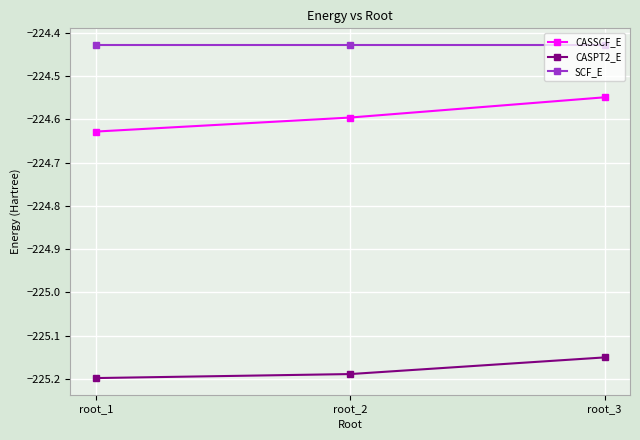

At which label is CASPT2_E closest to -225?

root_3